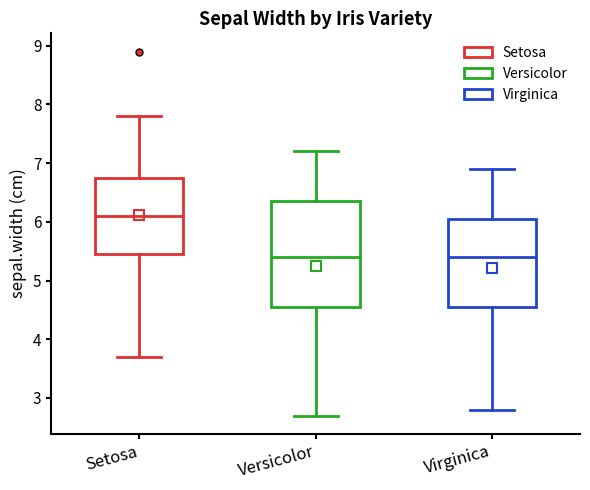

Which box has the highest median line?

Setosa